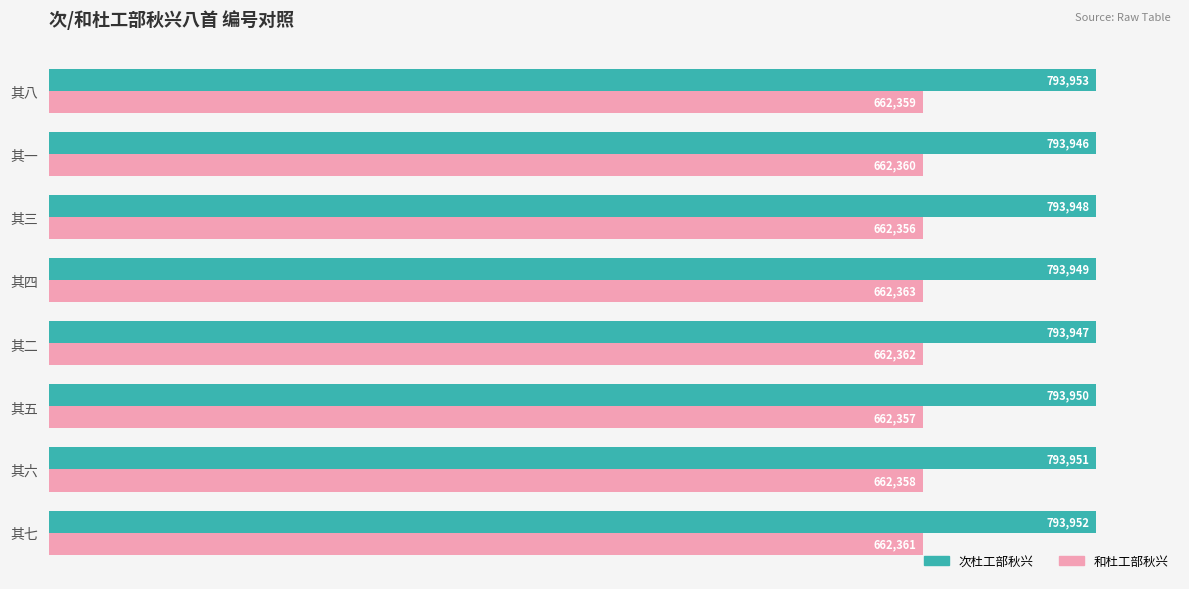

What is the sum of all 次杜工部秋兴 values?

6351596